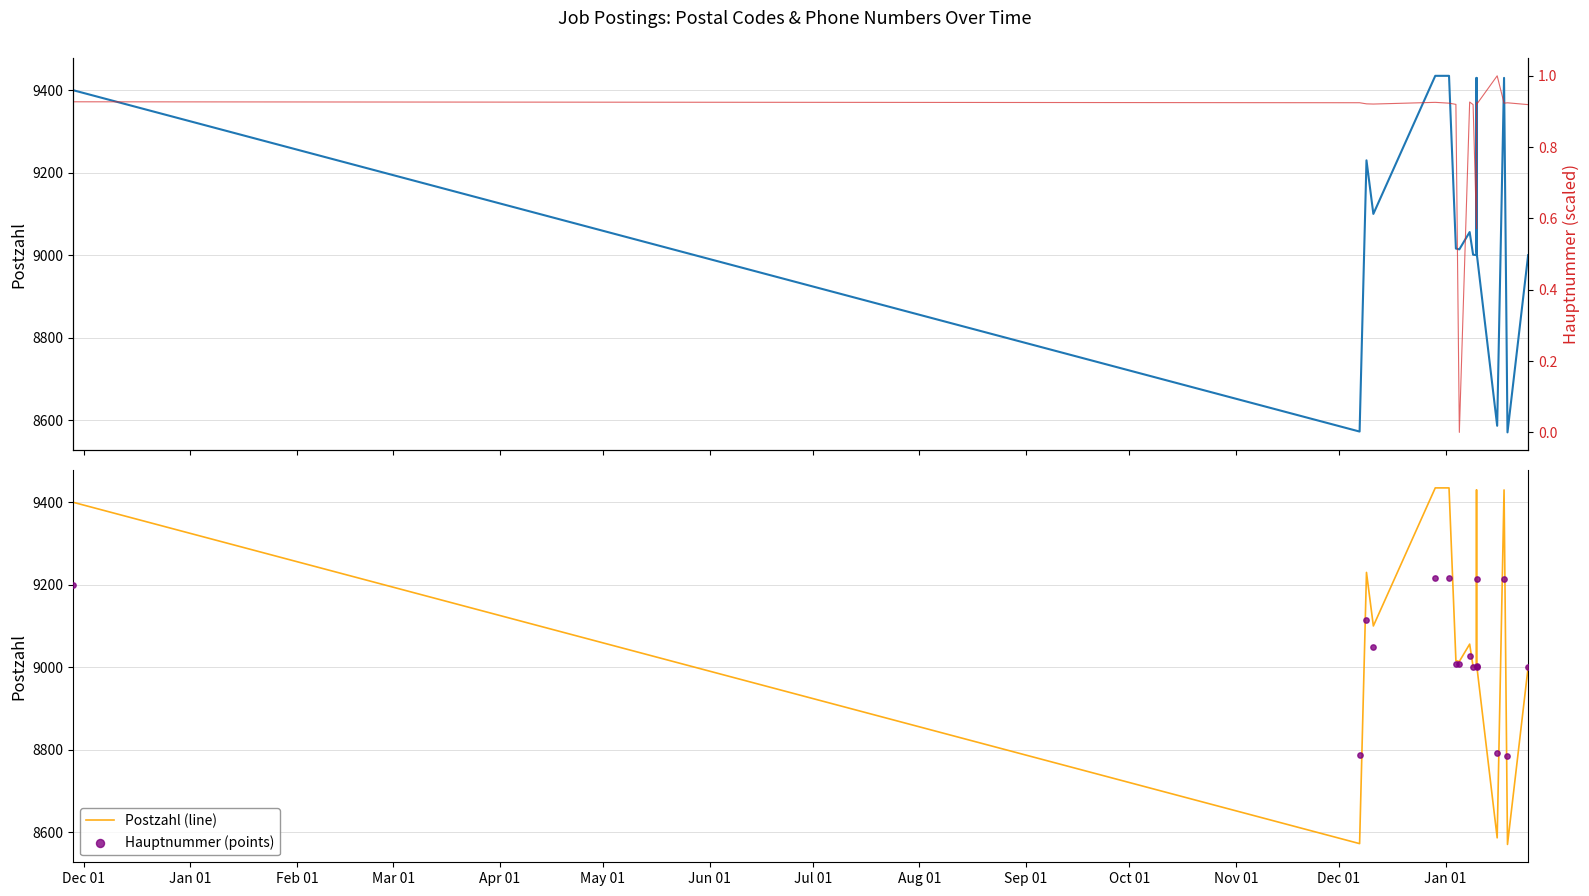

At how many categories does at least one series exceed 7312?

17